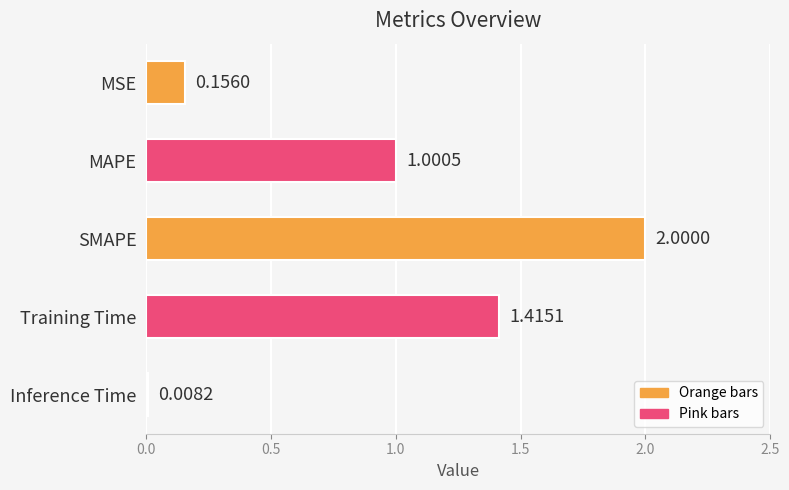

What is the change in value from MSE to Training Time?

+1.3